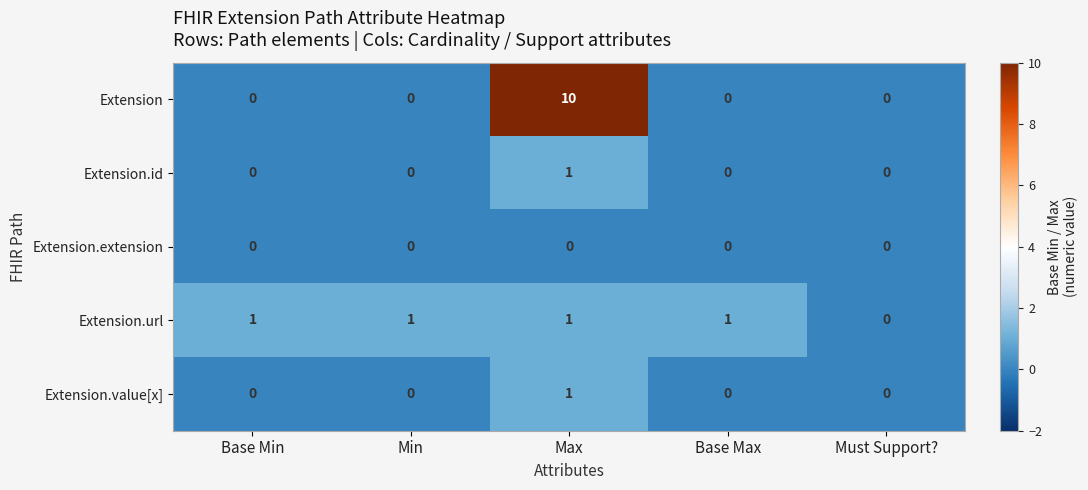

Which series has the largest total across all categories?

Extension